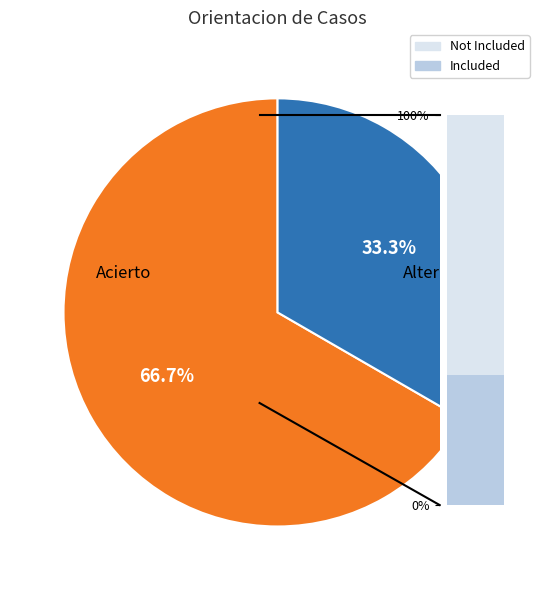

Is there a majority slice in this chart?

Yes